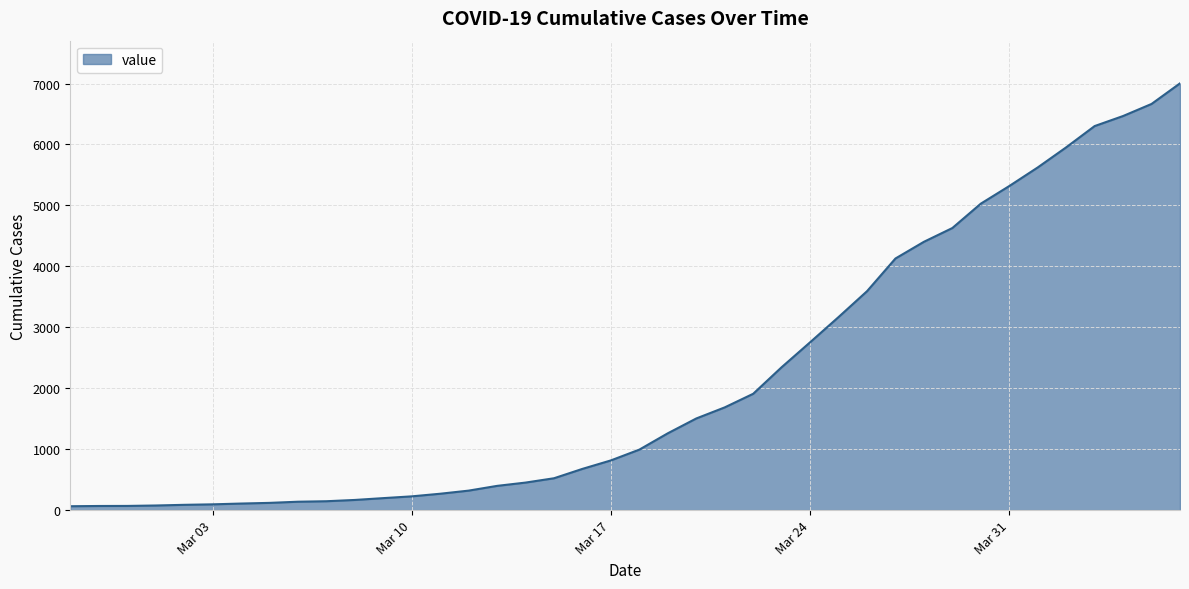

How many lines are shown in the chart?

1